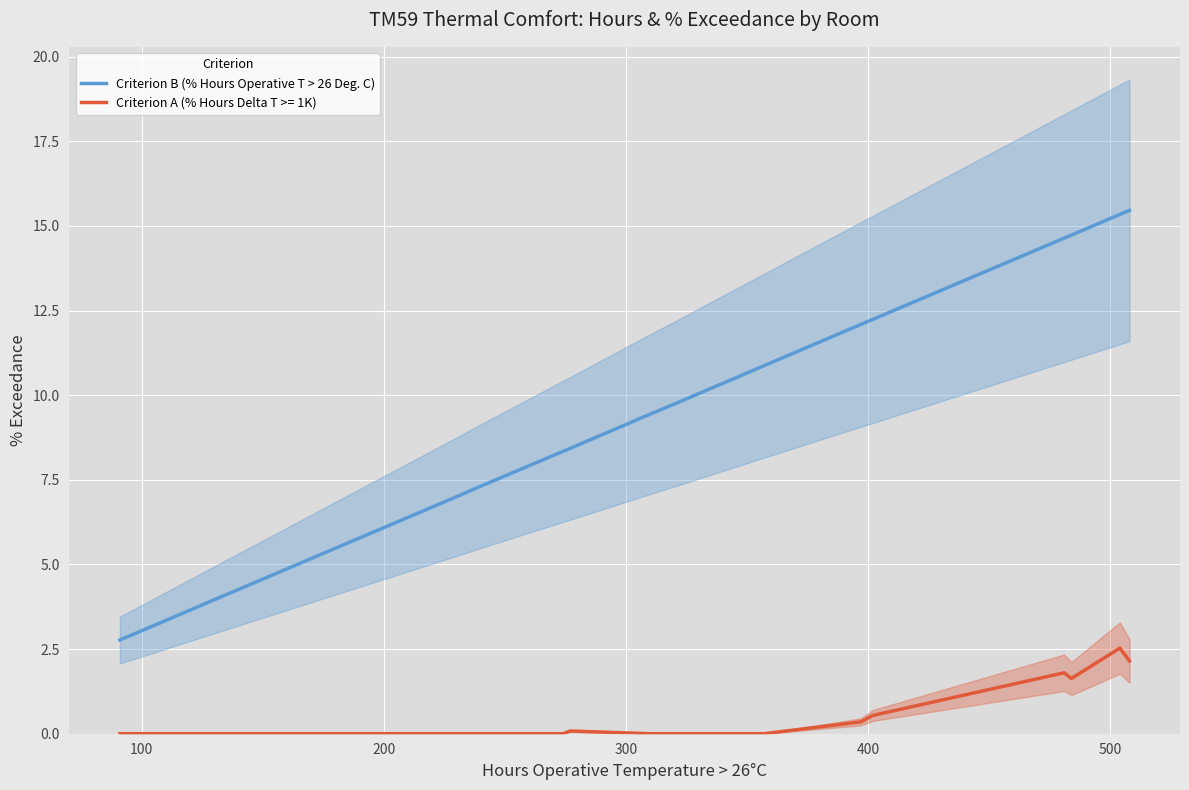

True or false: Criterion B (% Hours Operative T > 26 Deg. C) and Criterion A (% Hours Delta T >= 1K) cross at least once.

False